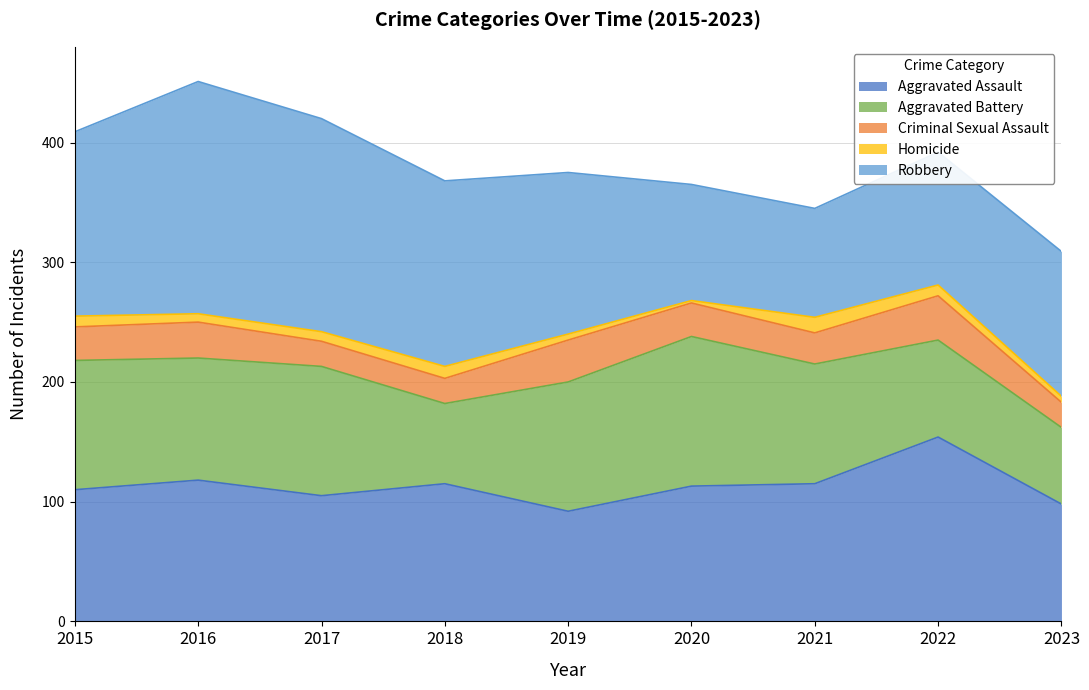

How many values in the Aggravated Battery series exceed 102?

4